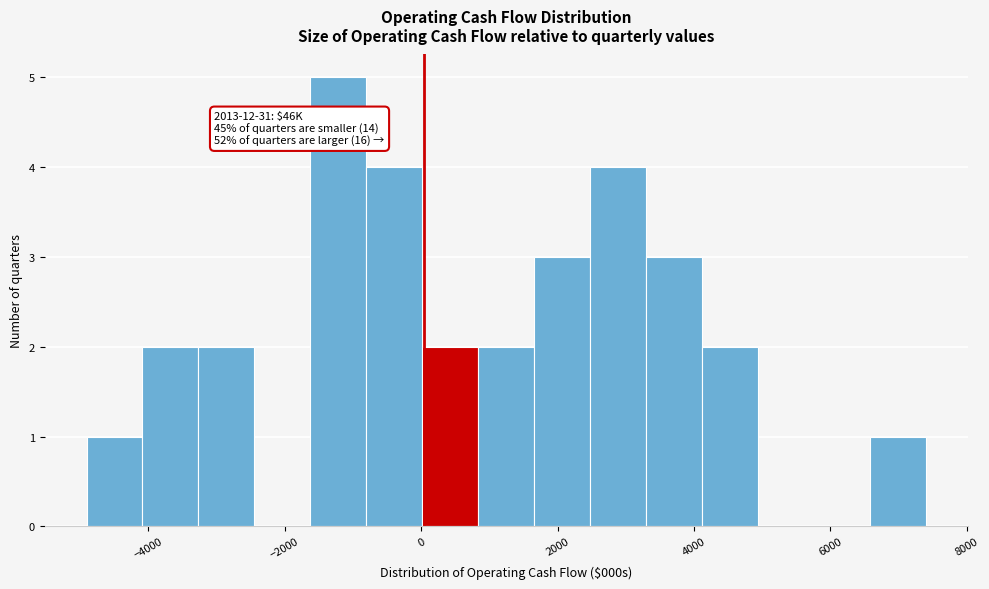

Which range on the x-axis has the tallest bar?

-1600 to -800